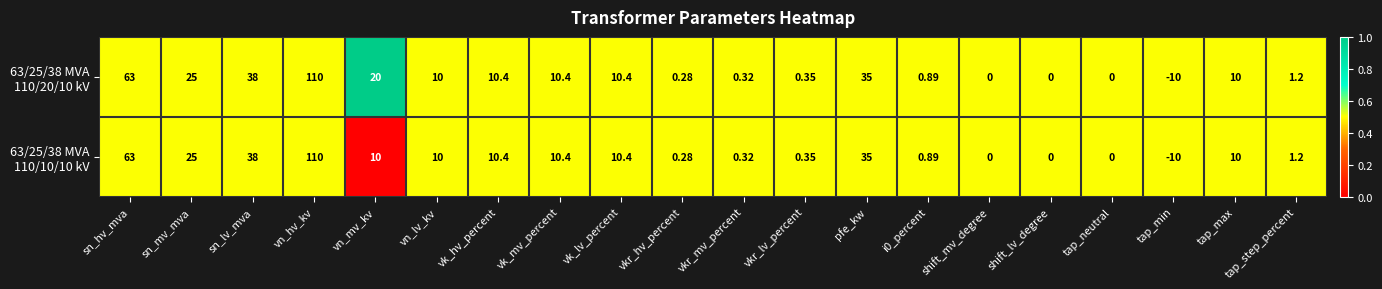

What is the greatest value displayed?

110.0